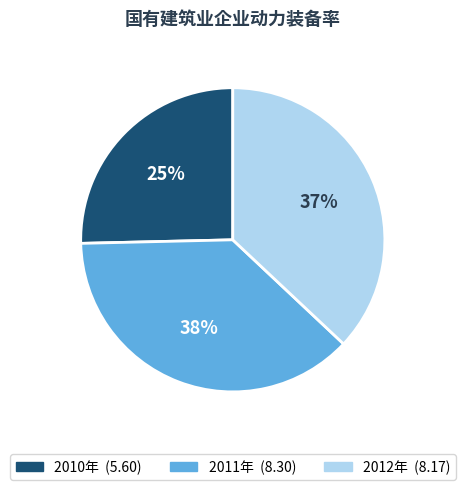

To the nearest percent, what is the difference between the 2010年 and 2012年 slice percentages?

12%